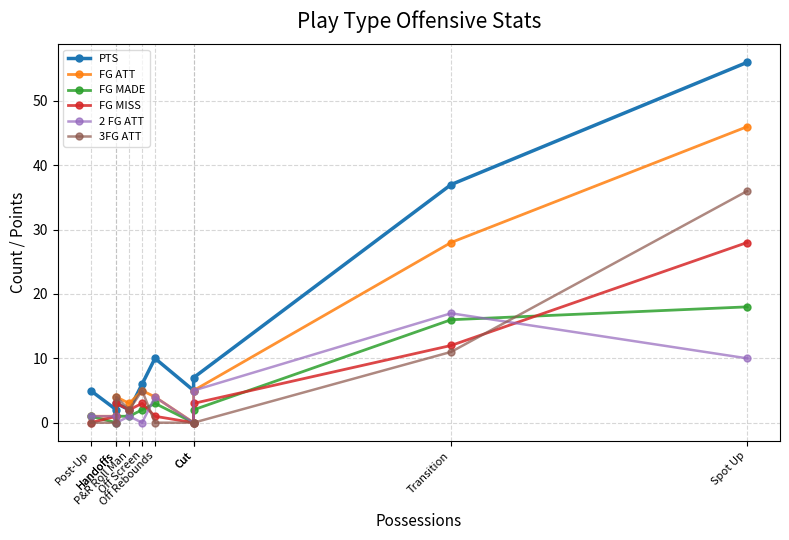

Which series changed the most between Post-Up and Off Rebounds?

PTS